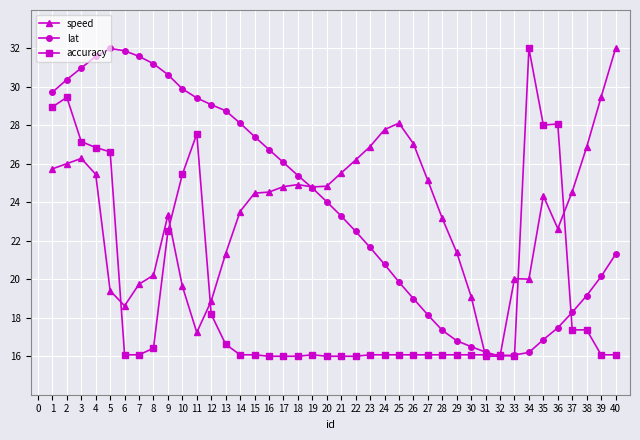

Does the chart have visible grid lines?

Yes